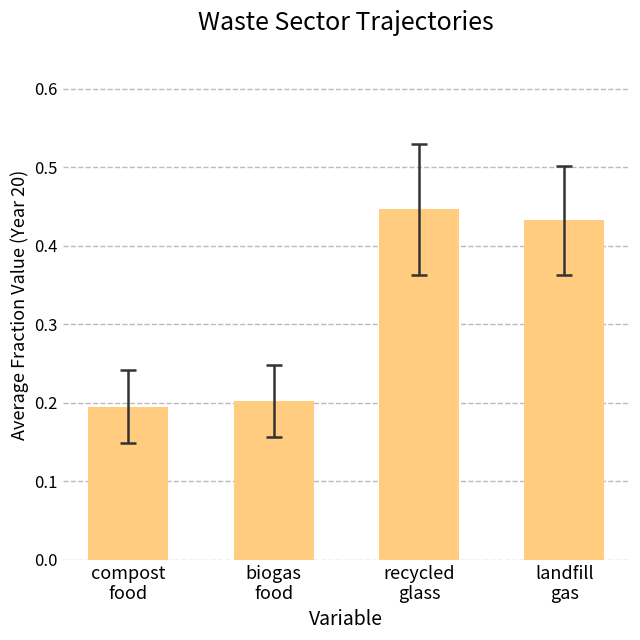

Rank the categories by value from lowest to highest.

compost
food, biogas
food, landfill
gas, recycled
glass